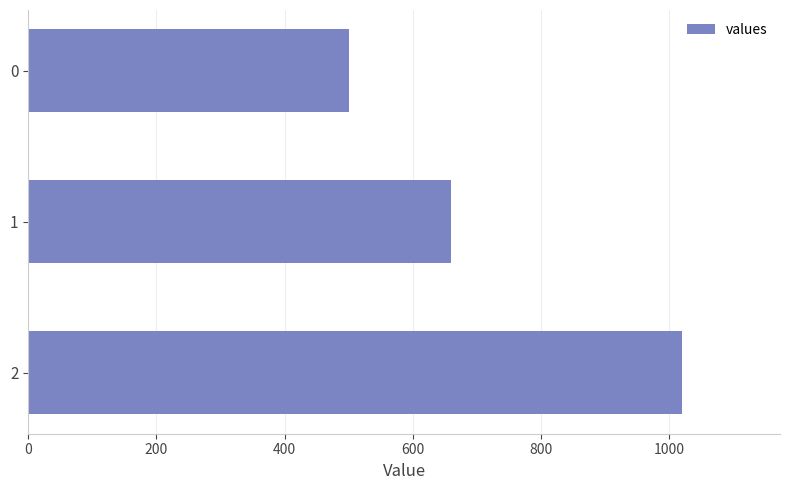

Read the value at 1, to the nearest 50.

650